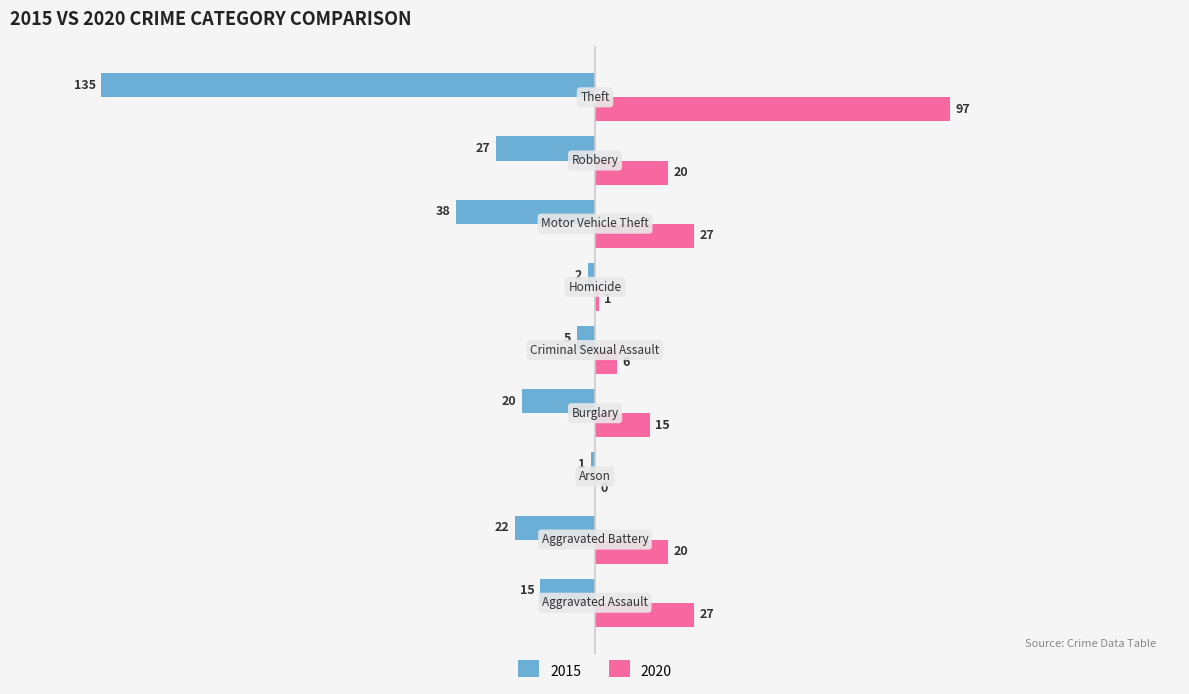

Which series has the largest total across all categories?

2020